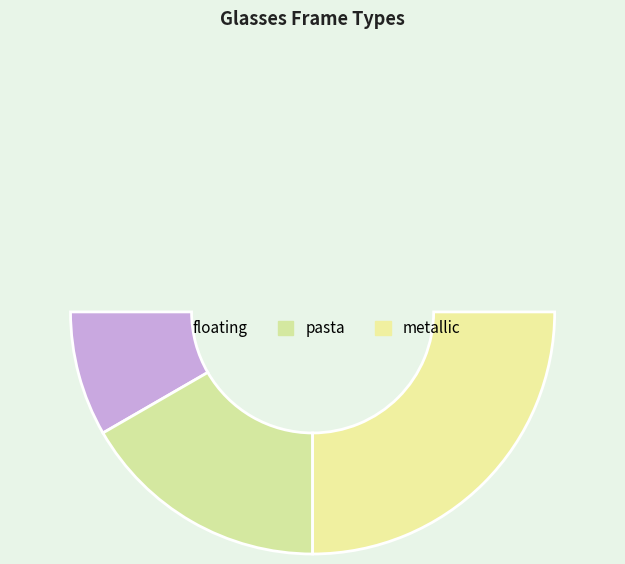

Which has a higher value, floating or pasta?

pasta